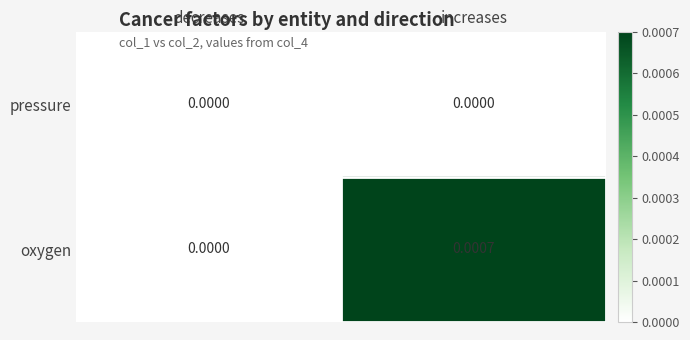

Which category has the lowest value in the oxygen series?

decreases